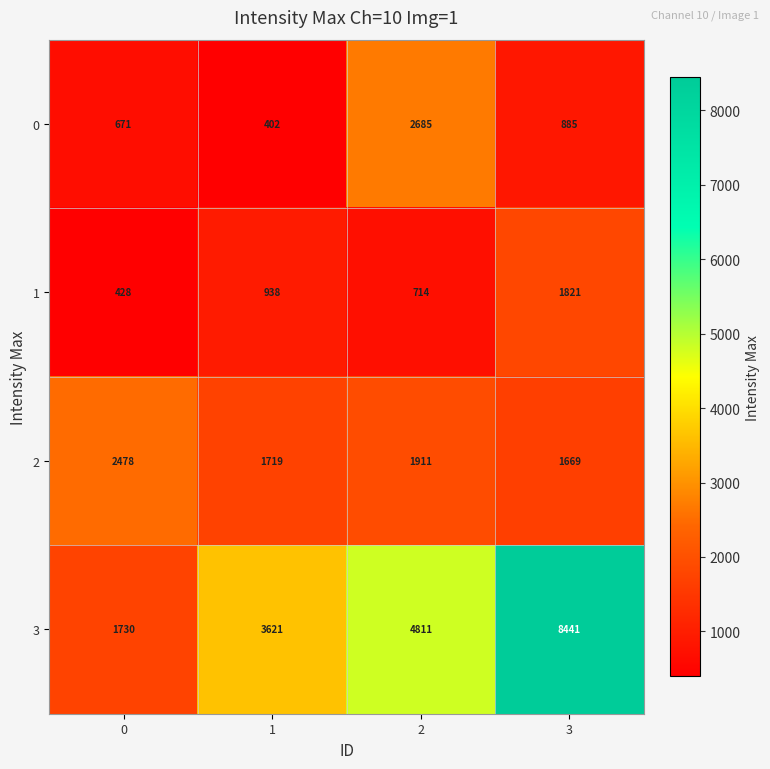

Which series changed the most between 2 and 3?

3